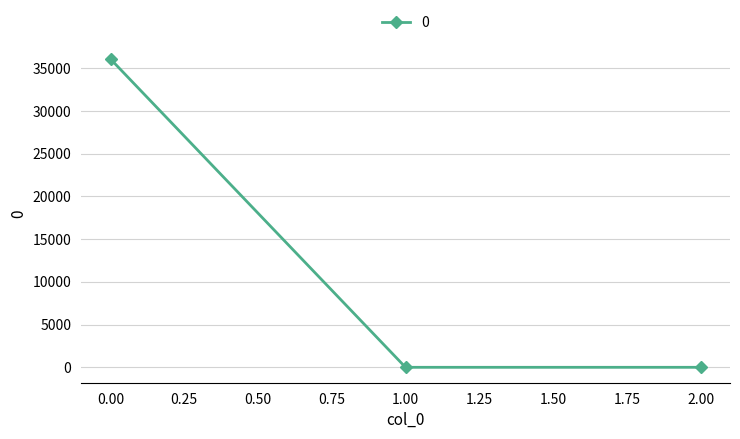

The value at 2.00 is 19369.2. True or false?

False